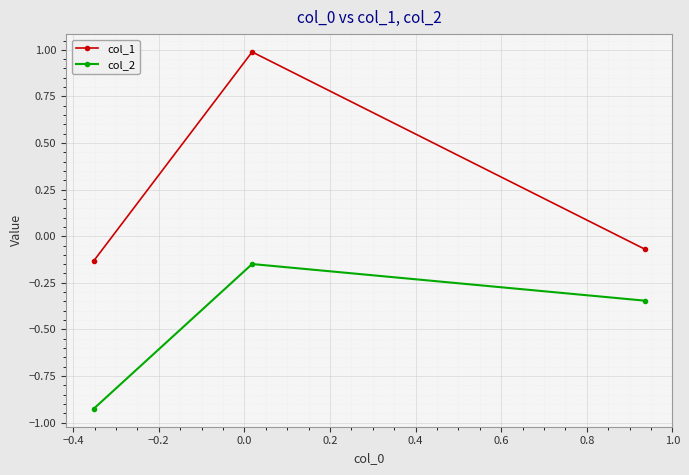

What is the sum of all col_2 values?

-1.4